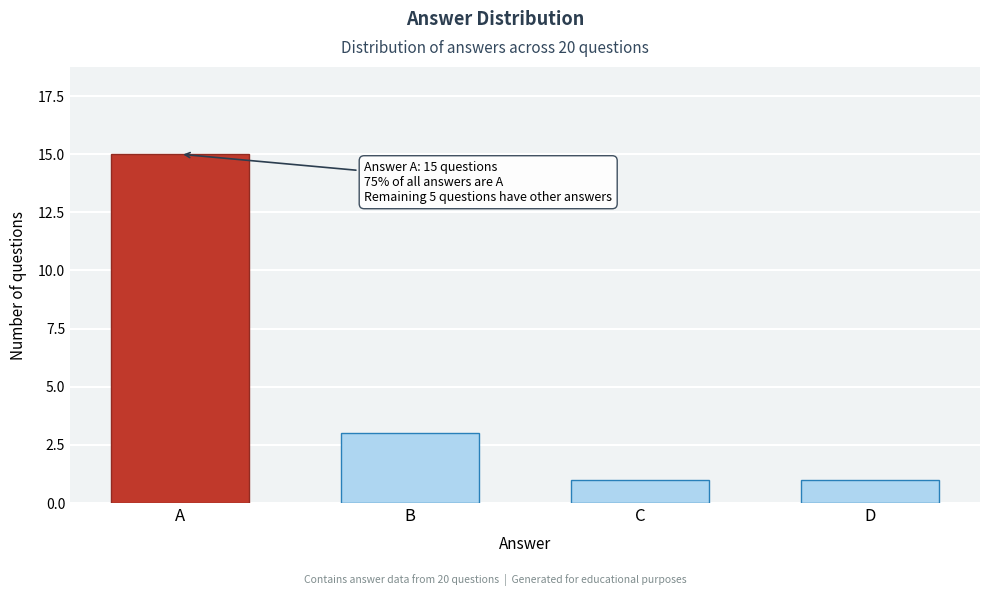

Reading right to left, list all the values displayed in this chart.

1	1	3	15